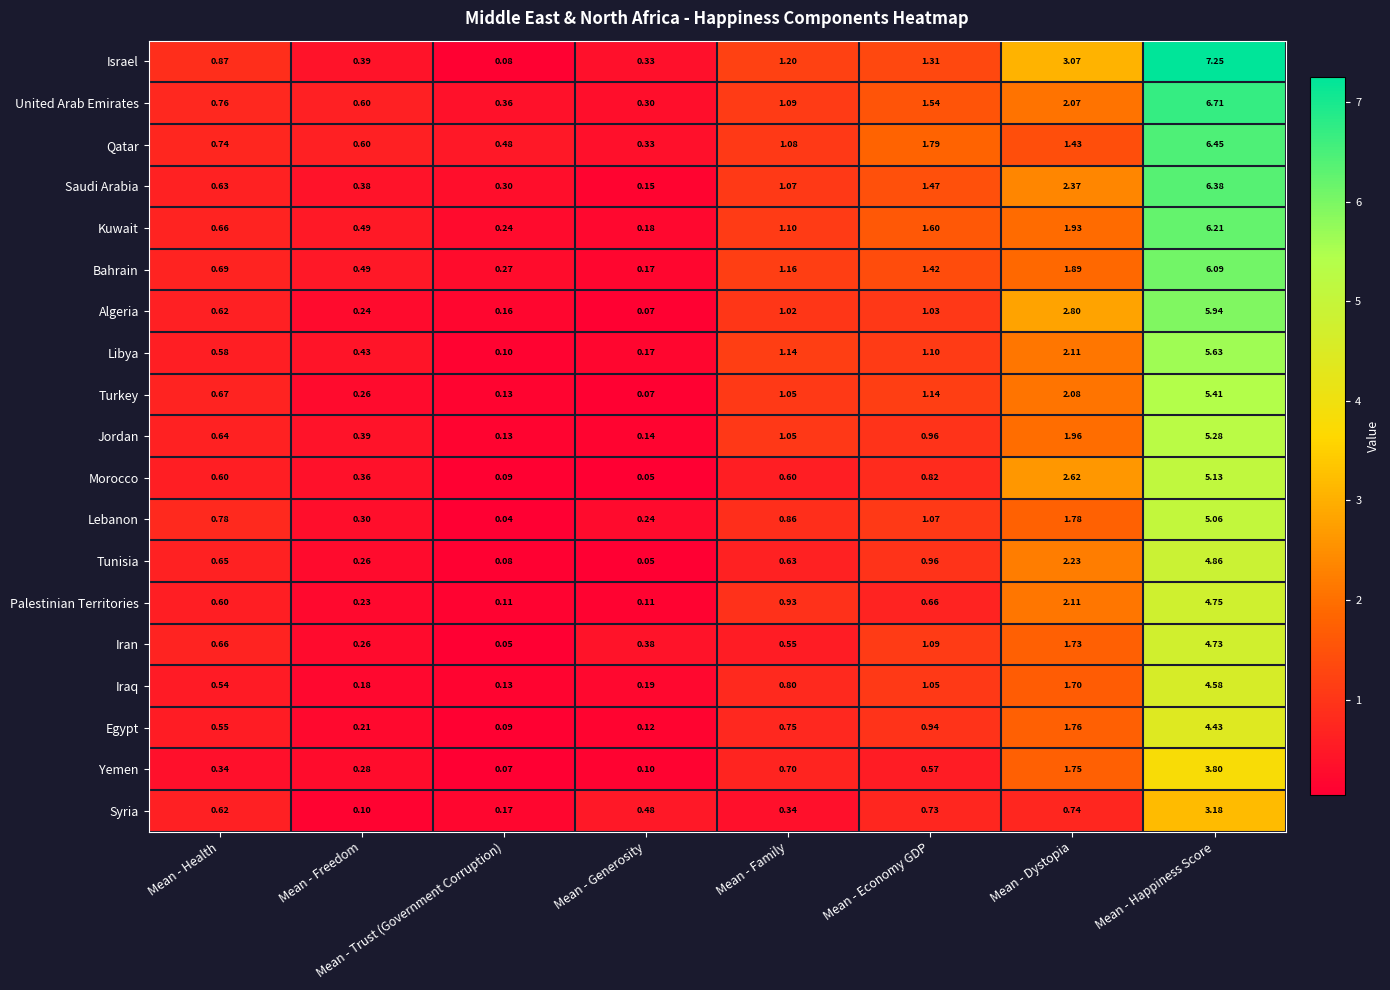

Which label corresponds to the largest value in the chart?

Mean - Happiness Score